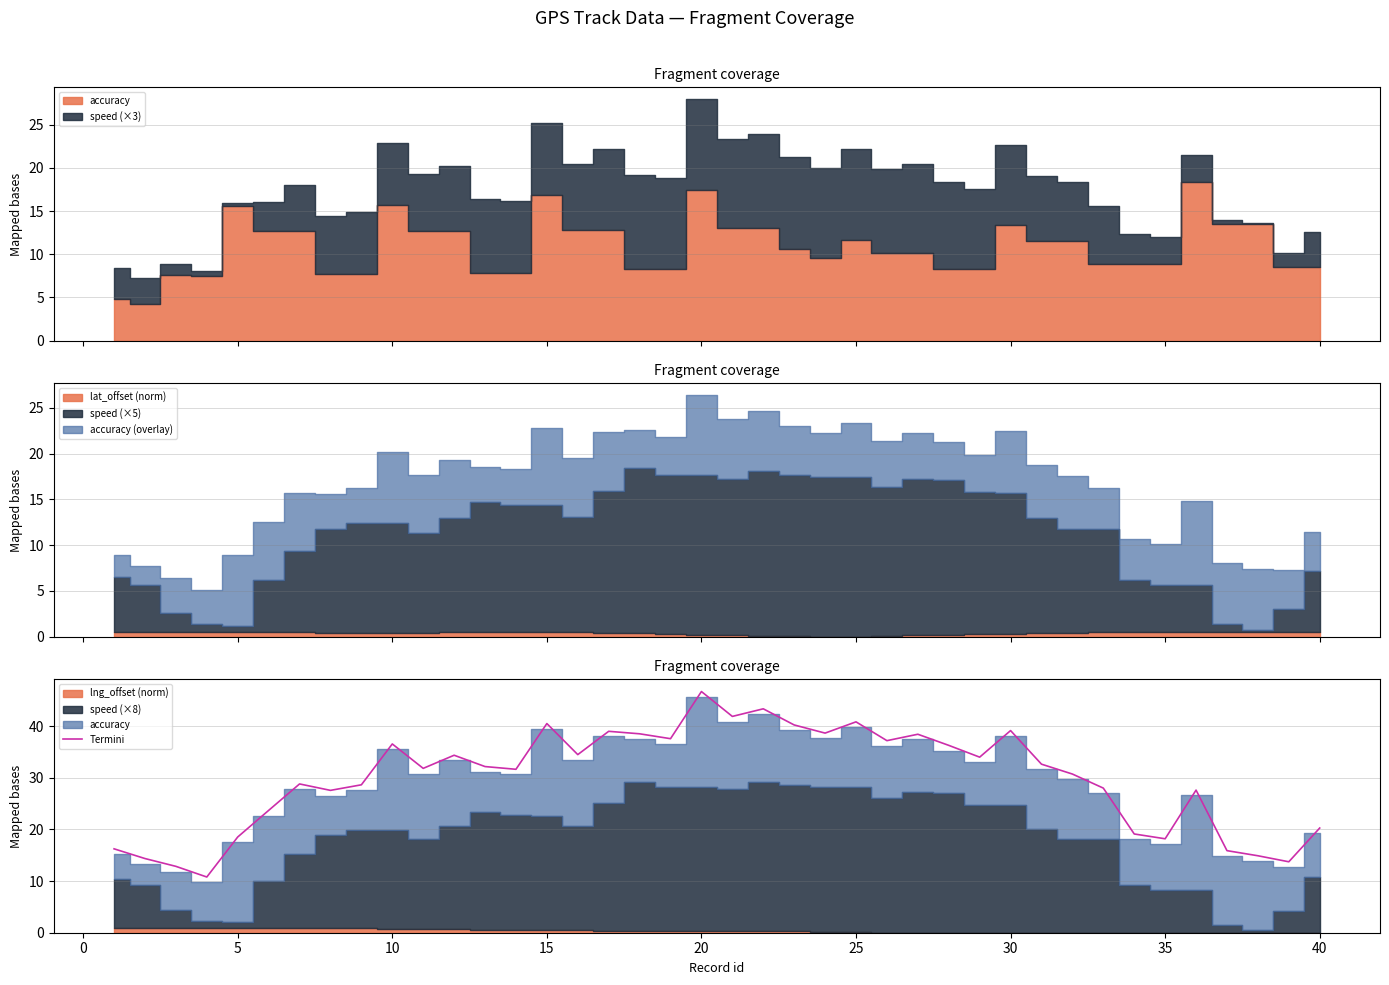

True or false: Termini has a value of 40.8 at 25.

True